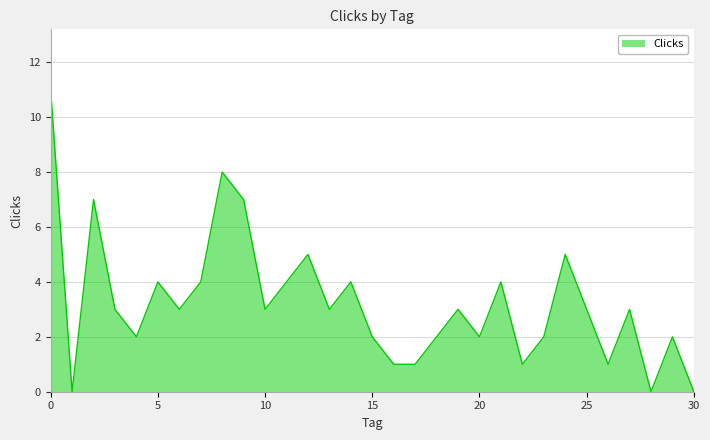

What is the difference between the maximum and minimum values?

11